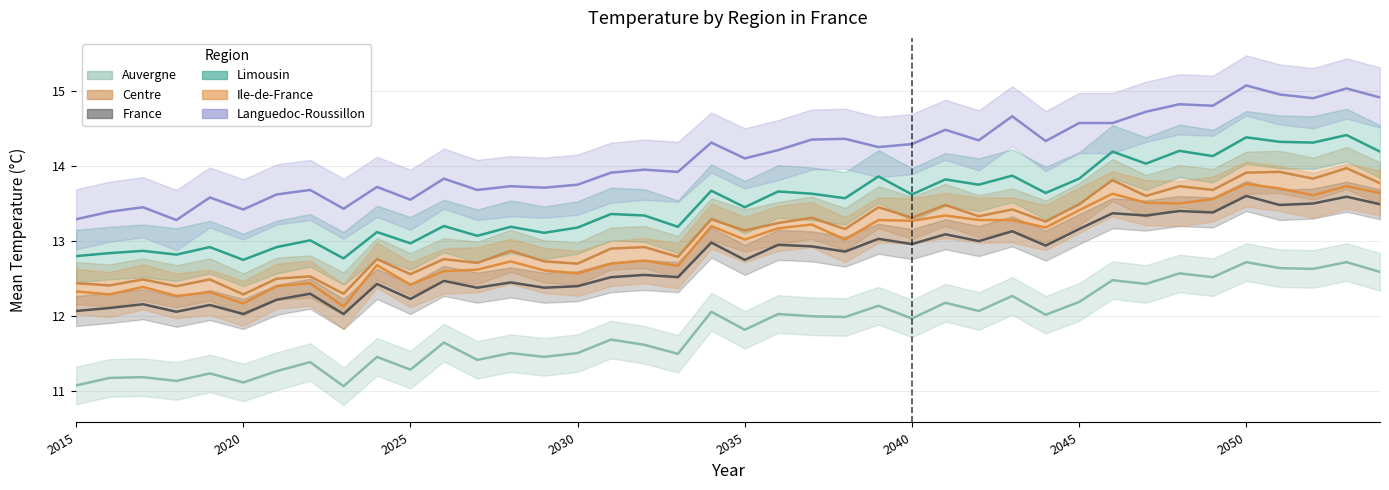

How many interior local peaks does the France series have?

16